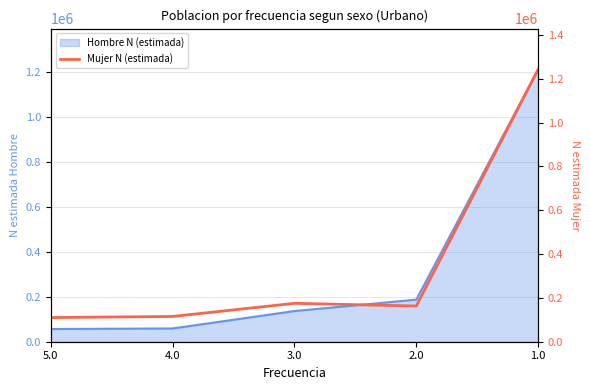

Which label corresponds to the smallest value in the chart?

5.0